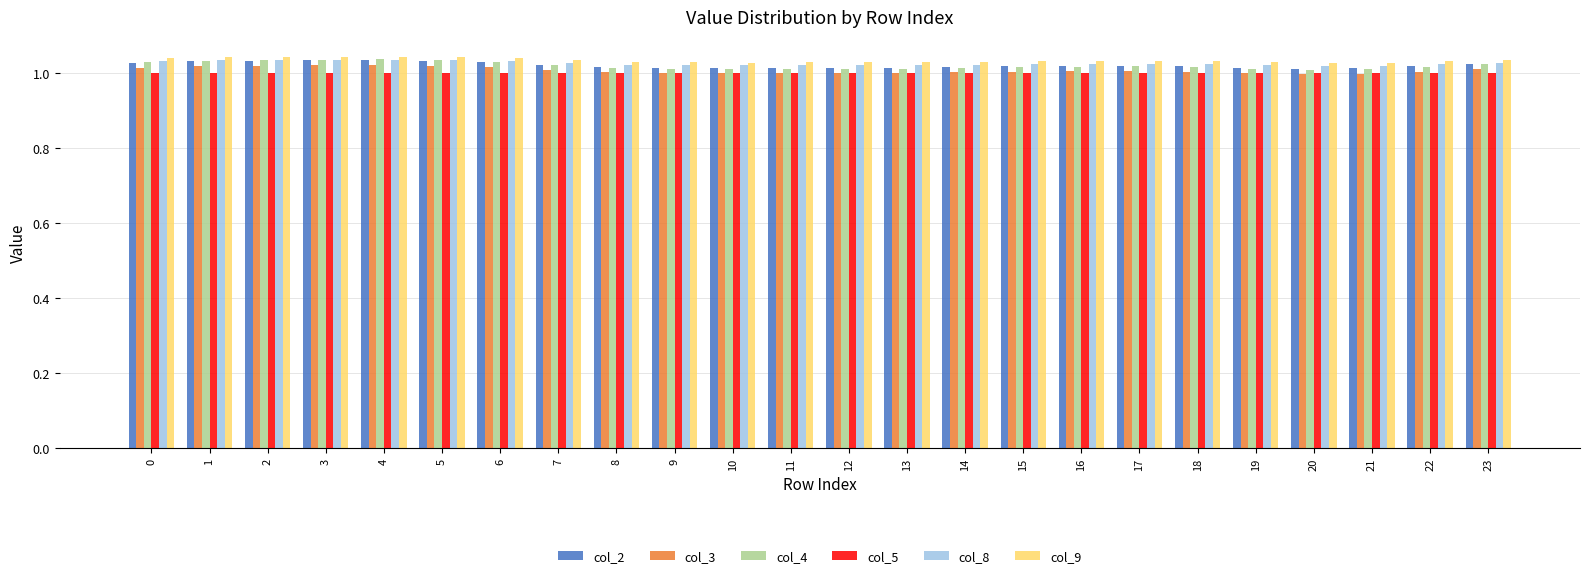

At how many categories does at least one series exceed 1?

24